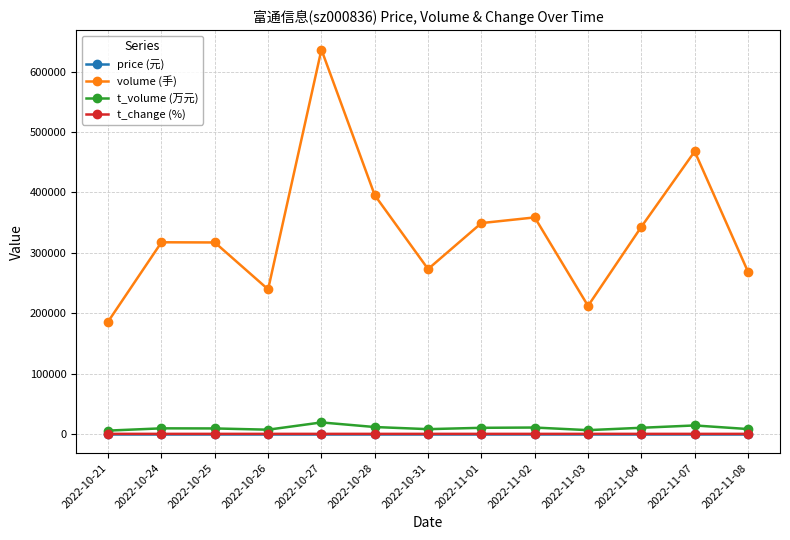

The value of volume (手) at 2022-10-31 is 273065.0. True or false?

True